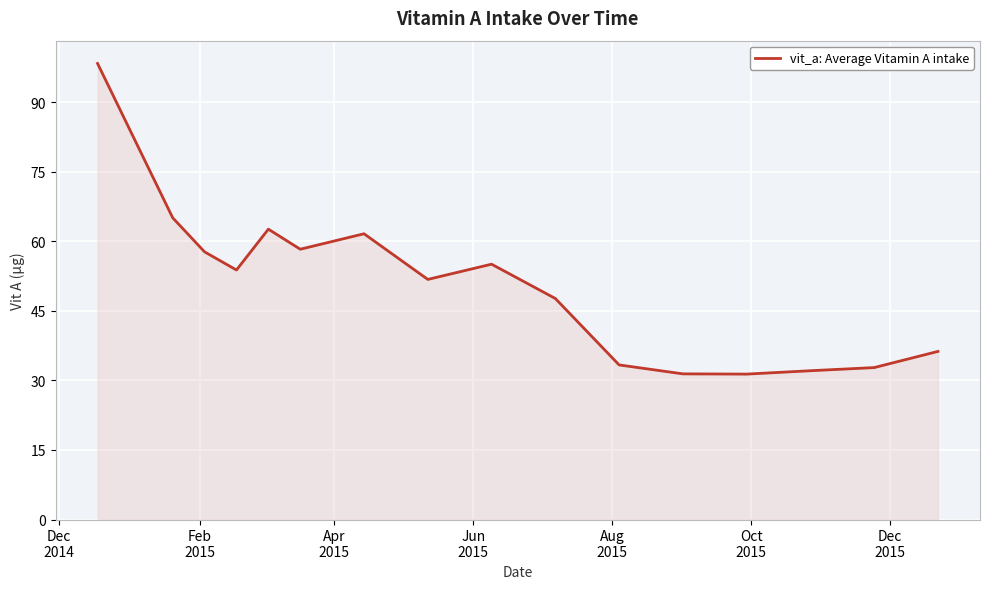

What is the smallest value displayed?

31.4